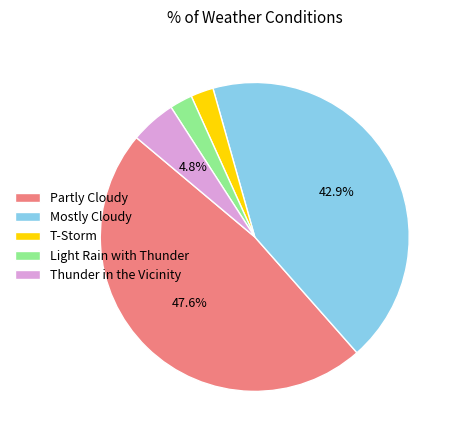

Is it true that Thunder in the Vicinity is 20% of the pie?

False